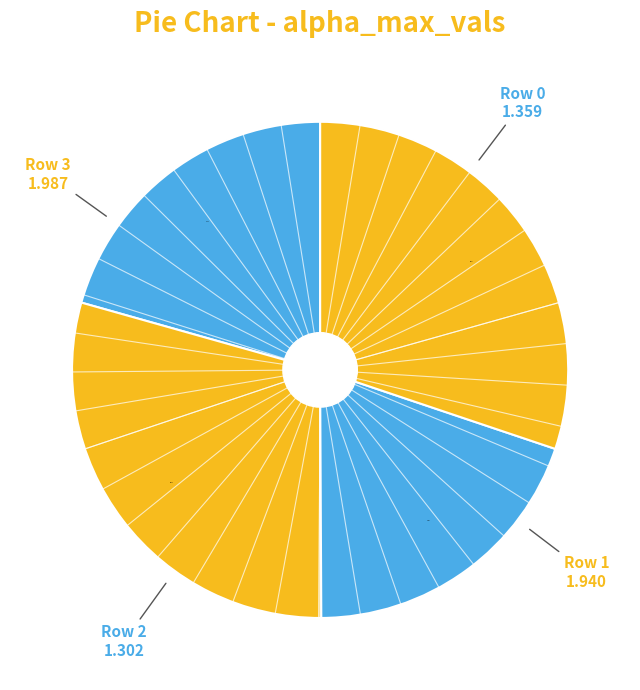

Does any single category account for the majority?

No